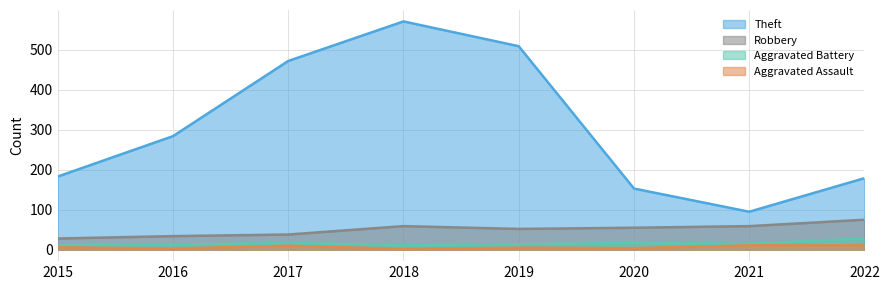

At how many categories does at least one series exceed 92?

8